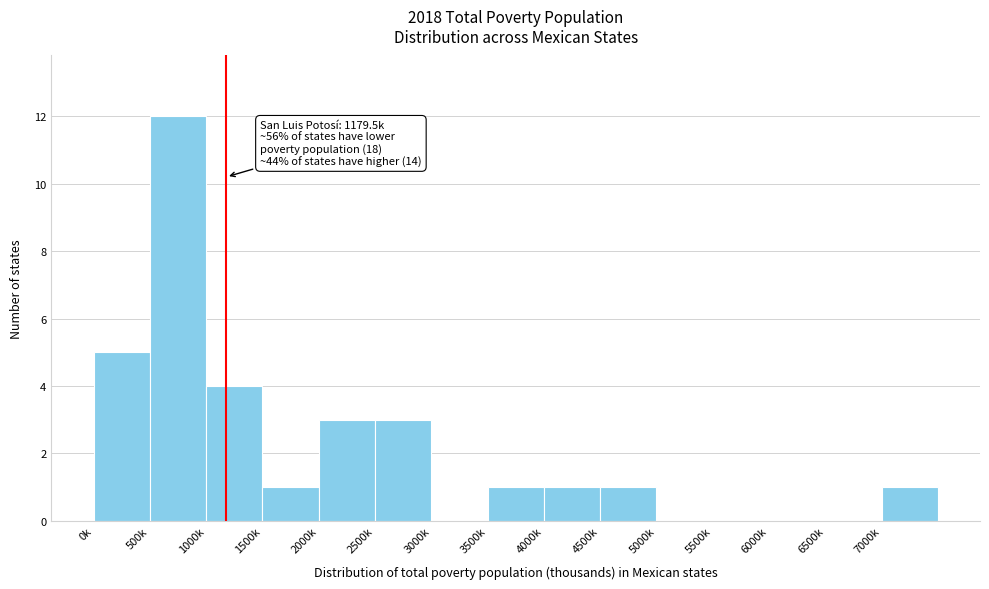

Reading left to right, transcribe all the data shown in this chart.

0k=5	500k=12	1000k=4	1500k=1	2000k=3	2500k=3	3000k=0	3500k=1	4000k=1	4500k=1	5000k=0	5500k=0	6000k=0	6500k=0	7000k=1